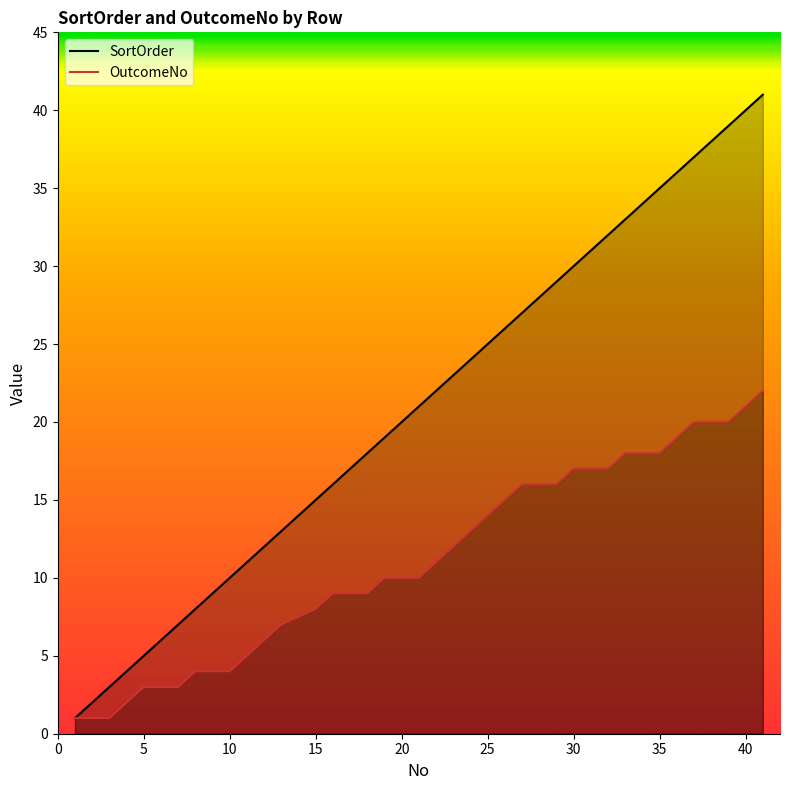

Which series has the largest total across all categories?

SortOrder